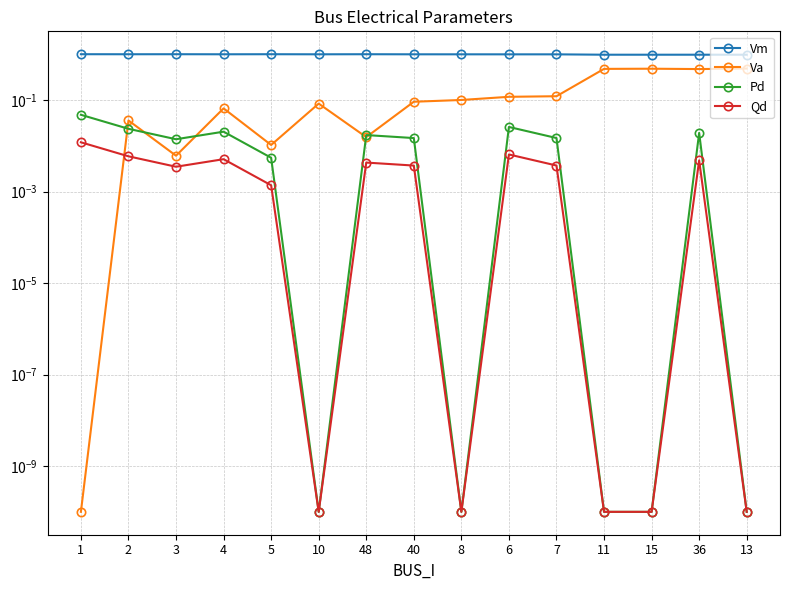

Which category has the highest value across all series?

1